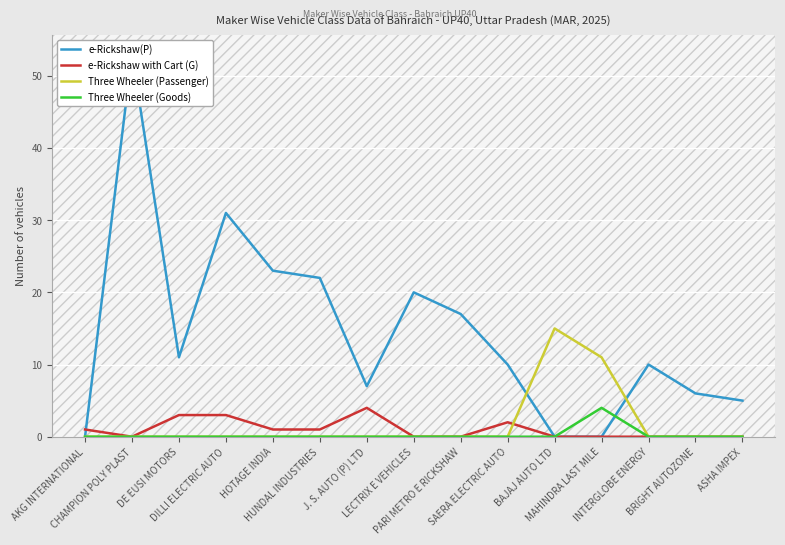

Reading left to right, extract all data points from this chart.

e-Rickshaw(P): AKG INTERNATIONAL=0	CHAMPION POLY PLAST=53	DE EUSI MOTORS=11	DILLI ELECTRIC AUTO=31	HOTAGE INDIA=23	HUNDAL INDUSTRIES=22	J. S. AUTO (P) LTD=7	LECTRIX E VEHICLES=20	PARI METRO E RICKSHAW=17	SAERA ELECTRIC AUTO=10	BAJAJ AUTO LTD=0	MAHINDRA LAST MILE=0	INTERGLOBE ENERGY=10	BRIGHT AUTOZONE=6	ASHA IMPEX=5
e-Rickshaw with Cart (G): AKG INTERNATIONAL=1	CHAMPION POLY PLAST=0	DE EUSI MOTORS=3	DILLI ELECTRIC AUTO=3	HOTAGE INDIA=1	HUNDAL INDUSTRIES=1	J. S. AUTO (P) LTD=4	LECTRIX E VEHICLES=0	PARI METRO E RICKSHAW=0	SAERA ELECTRIC AUTO=2	BAJAJ AUTO LTD=0	MAHINDRA LAST MILE=0	INTERGLOBE ENERGY=0	BRIGHT AUTOZONE=0	ASHA IMPEX=0
Three Wheeler (Passenger): AKG INTERNATIONAL=0	CHAMPION POLY PLAST=0	DE EUSI MOTORS=0	DILLI ELECTRIC AUTO=0	HOTAGE INDIA=0	HUNDAL INDUSTRIES=0	J. S. AUTO (P) LTD=0	LECTRIX E VEHICLES=0	PARI METRO E RICKSHAW=0	SAERA ELECTRIC AUTO=0	BAJAJ AUTO LTD=15	MAHINDRA LAST MILE=11	INTERGLOBE ENERGY=0	BRIGHT AUTOZONE=0	ASHA IMPEX=0
Three Wheeler (Goods): AKG INTERNATIONAL=0	CHAMPION POLY PLAST=0	DE EUSI MOTORS=0	DILLI ELECTRIC AUTO=0	HOTAGE INDIA=0	HUNDAL INDUSTRIES=0	J. S. AUTO (P) LTD=0	LECTRIX E VEHICLES=0	PARI METRO E RICKSHAW=0	SAERA ELECTRIC AUTO=0	BAJAJ AUTO LTD=0	MAHINDRA LAST MILE=4	INTERGLOBE ENERGY=0	BRIGHT AUTOZONE=0	ASHA IMPEX=0